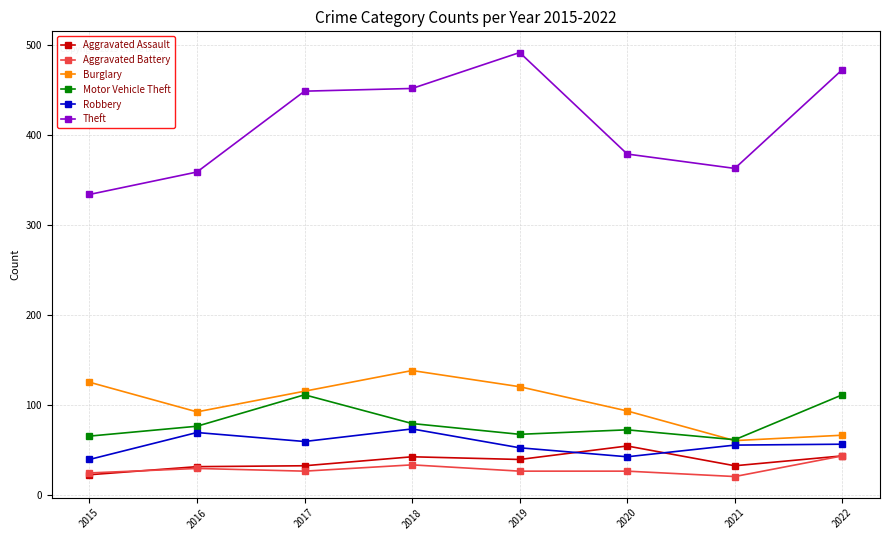

True or false: Aggravated Battery and Robbery cross at least once.

False